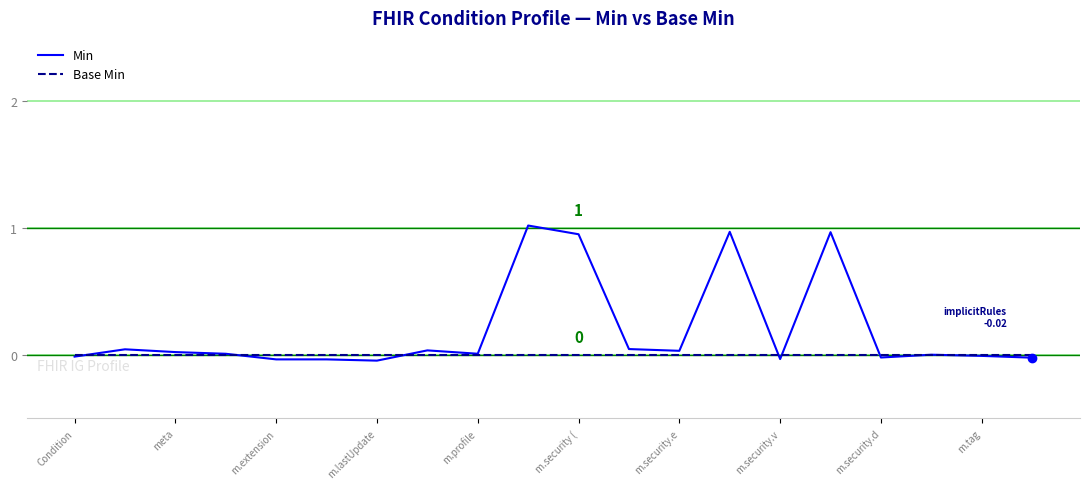

List the series in order of their overall mean, highest first.

Min, Base Min